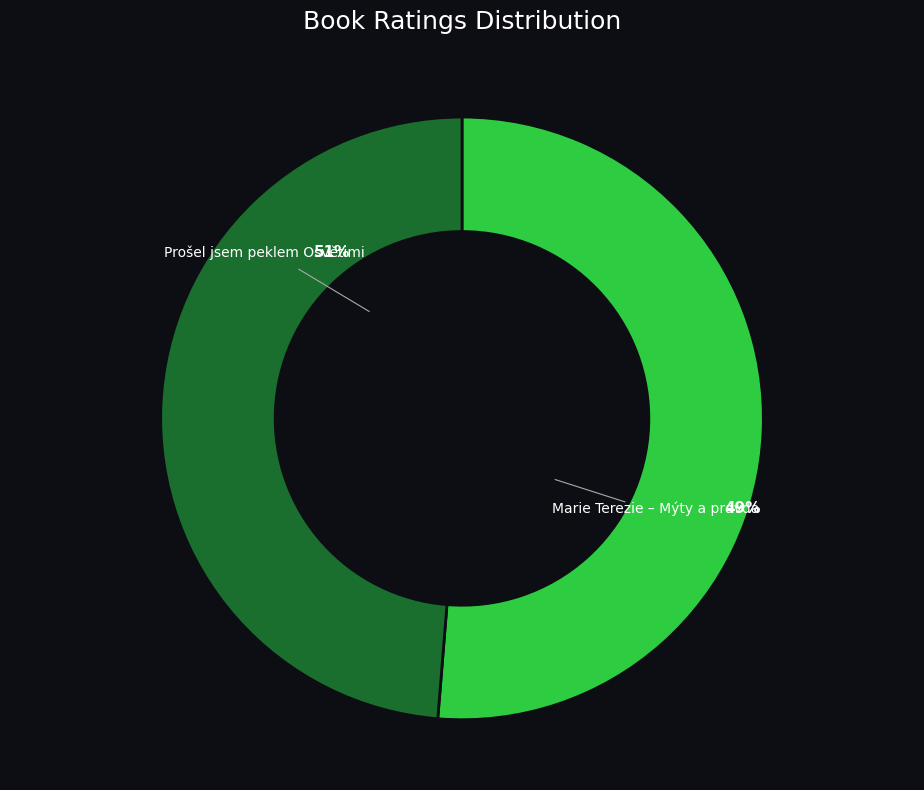

To the nearest percent, what portion does Prošel jsem peklem Osvětimi represent?

51%